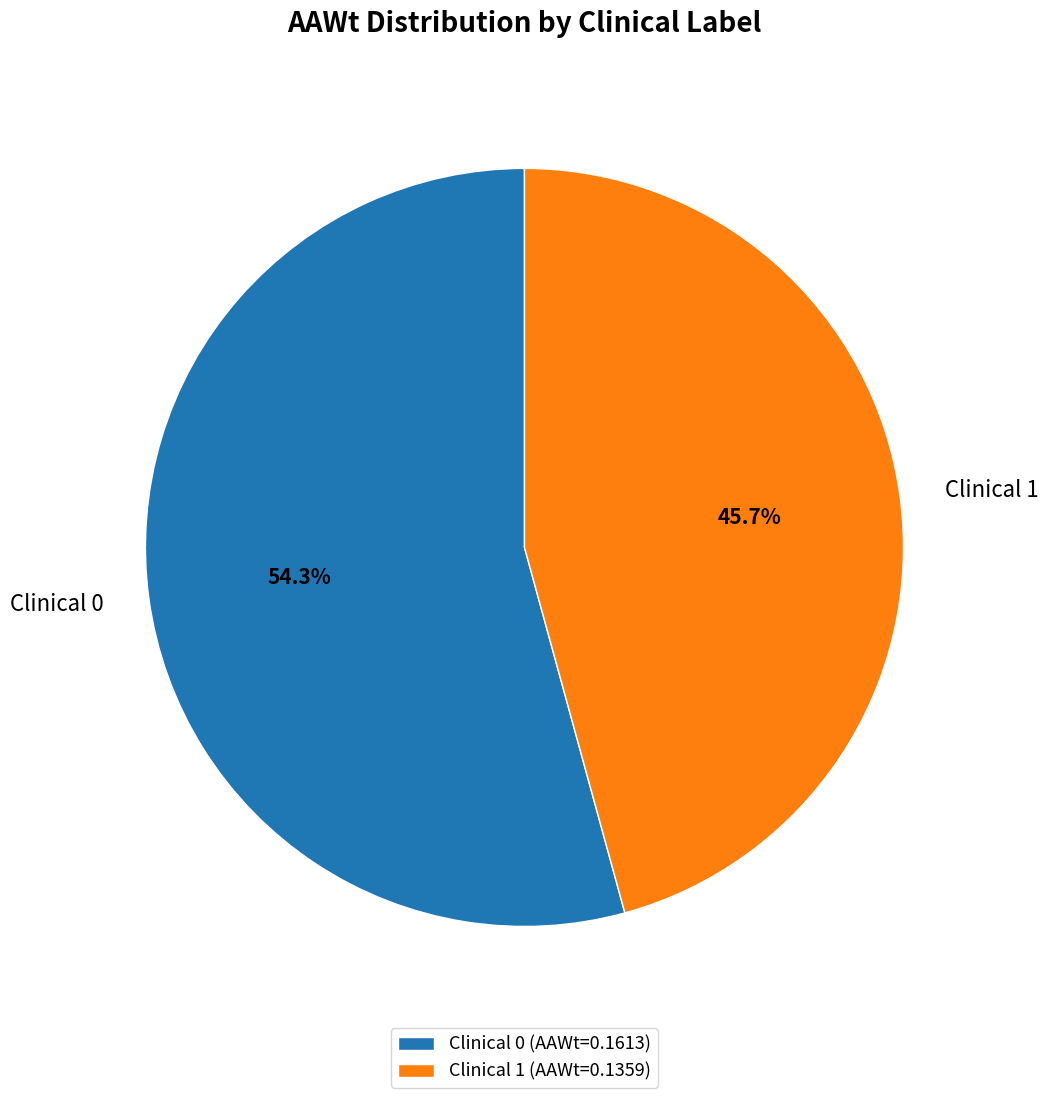

Is the sum of Clinical 1 (AAWt=0.1359) and Clinical 0 (AAWt=0.1613) greater than half?

Yes